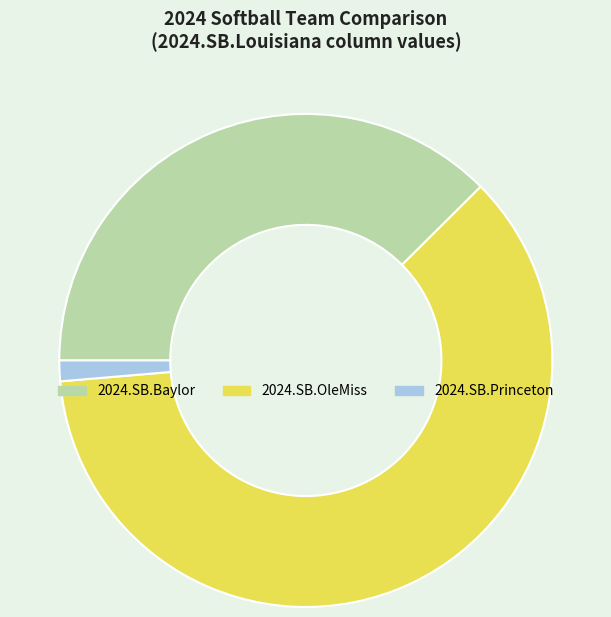

The 2024.SB.OleMiss slice represents 61% of the pie. True or false?

True